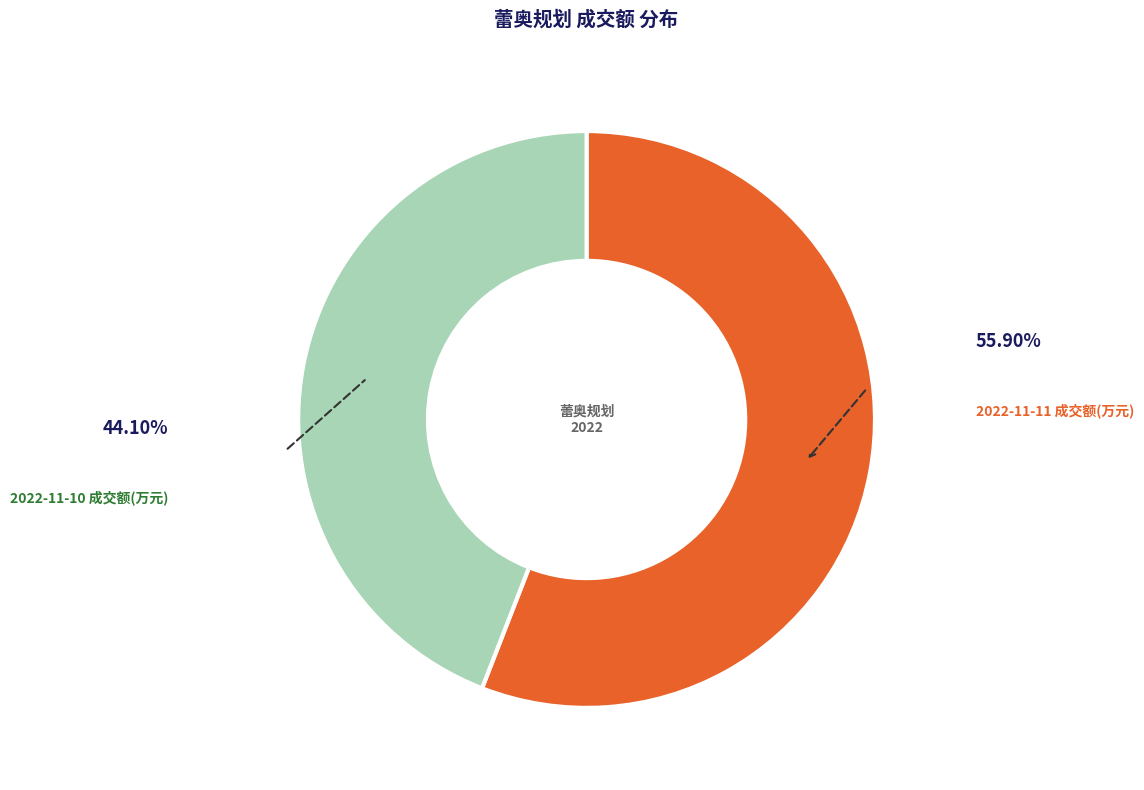

Does any single category account for the majority?

Yes